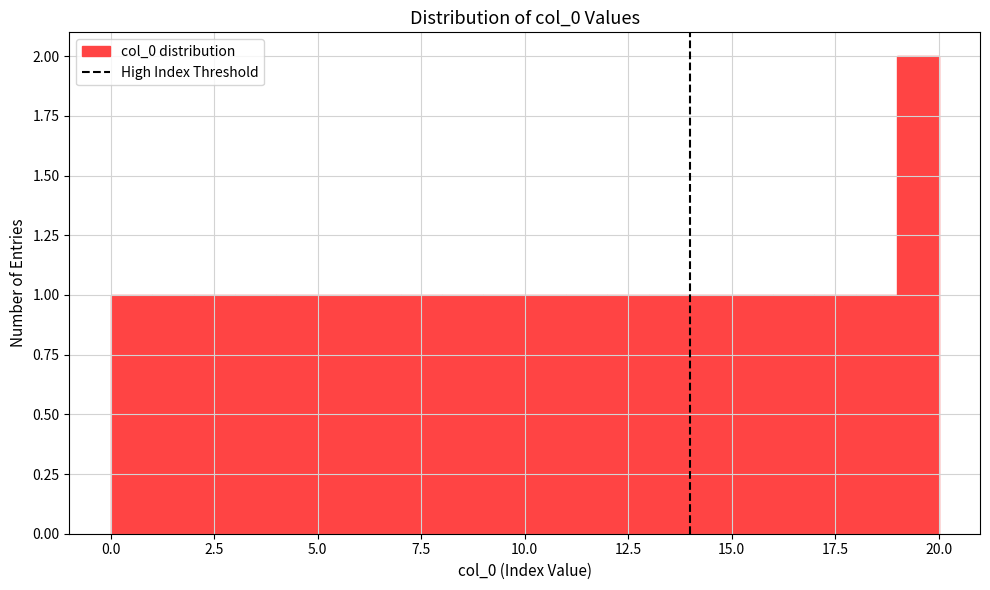

Read against the x-axis, roughly where is the centre of the tallest bar?

19.5